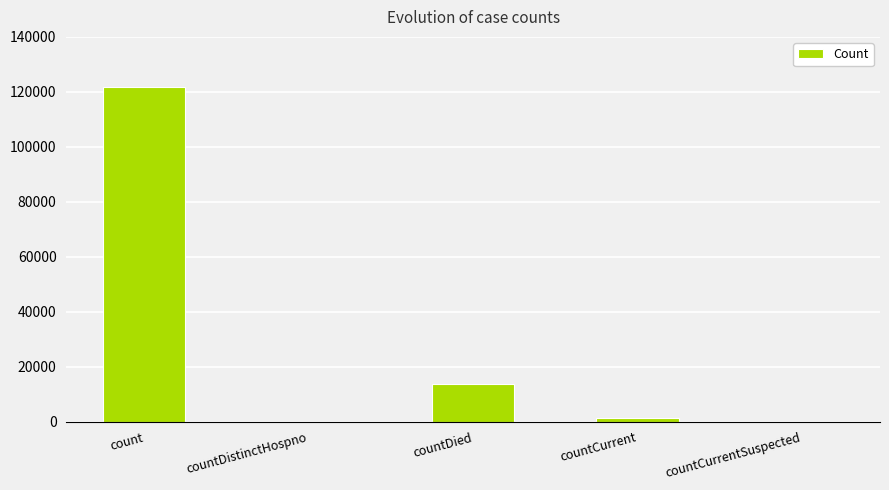

At which category does the chart reach its peak across all series?

count